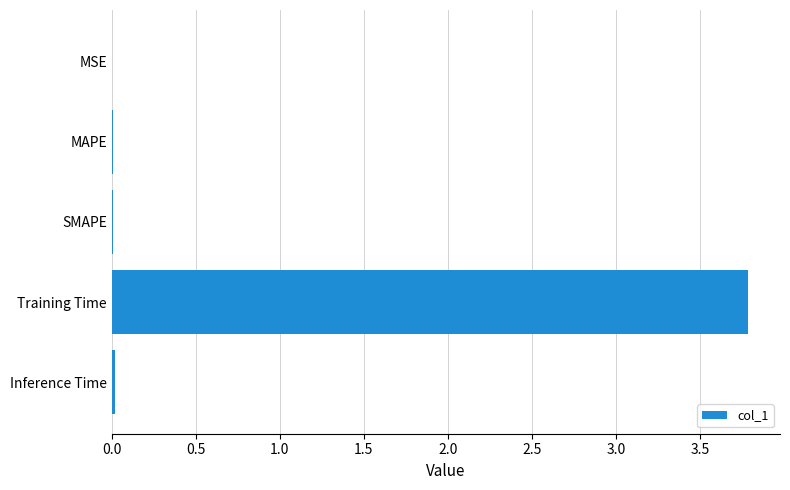

What is the maximum value shown in the chart?

3.8